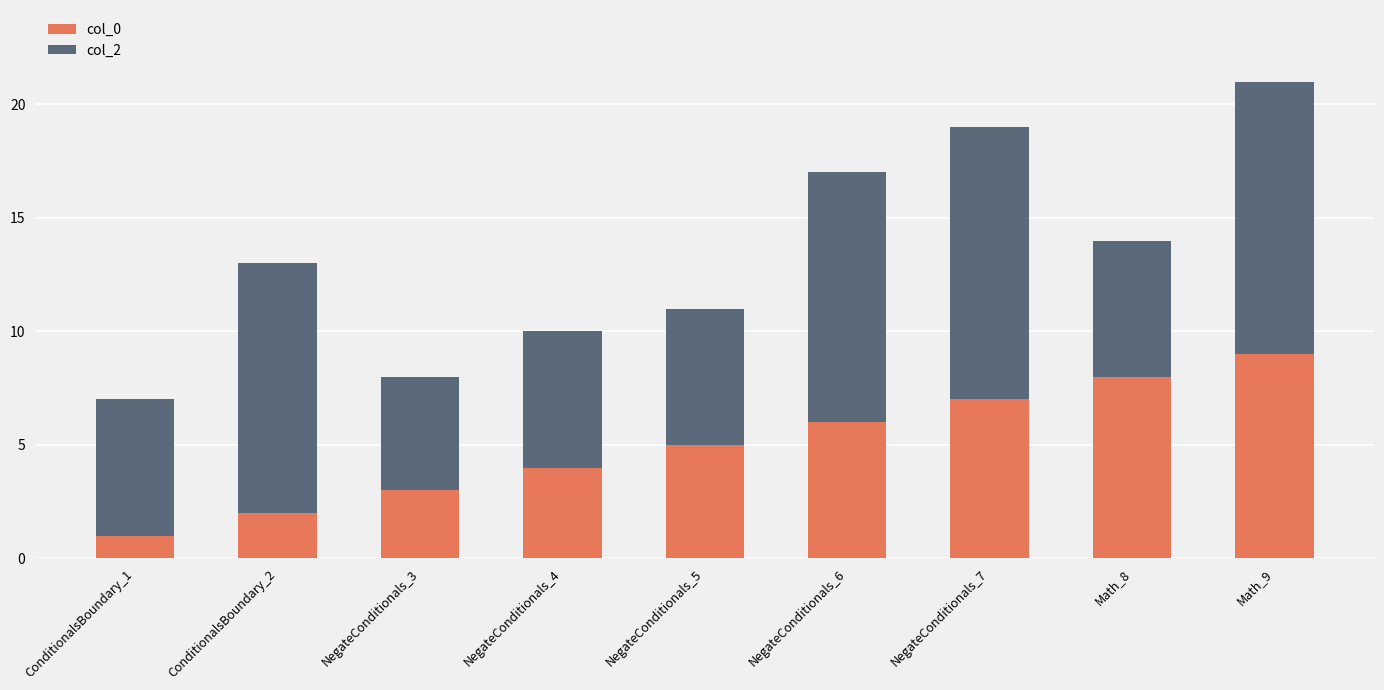

At which category is the sum across all series the highest?

Math_9